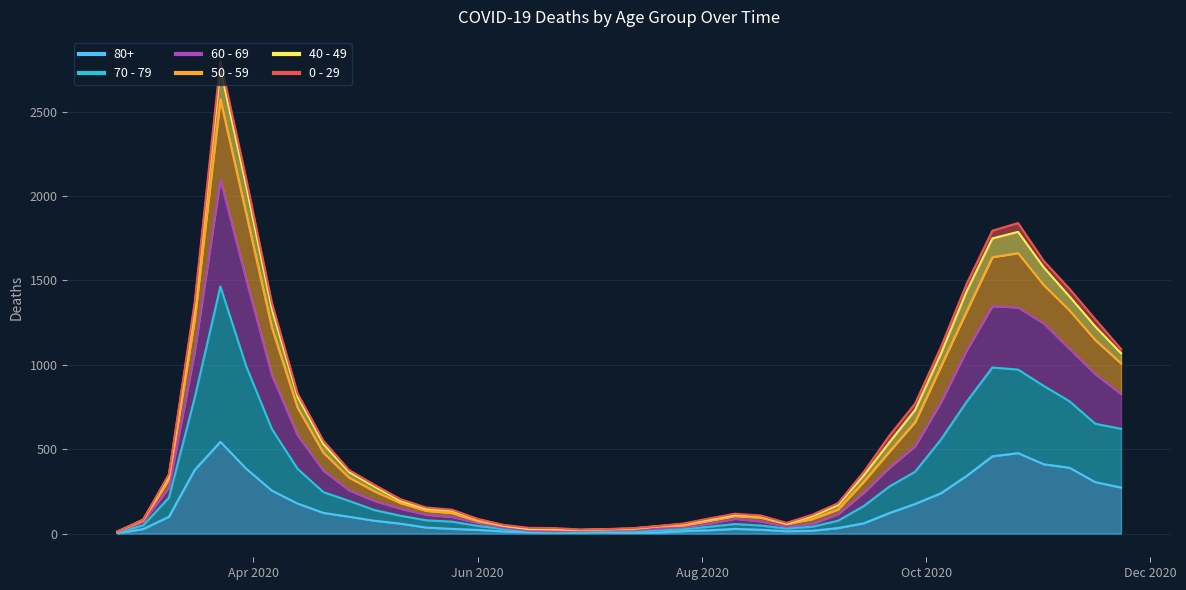

What position from the right is 2020-02-24?

40